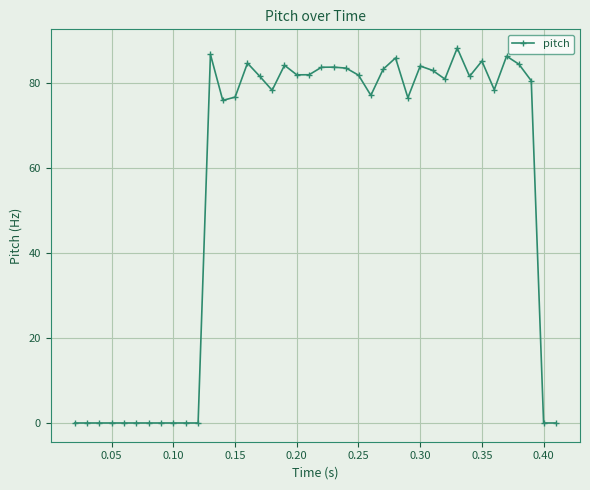

Does the chart have visible grid lines?

Yes